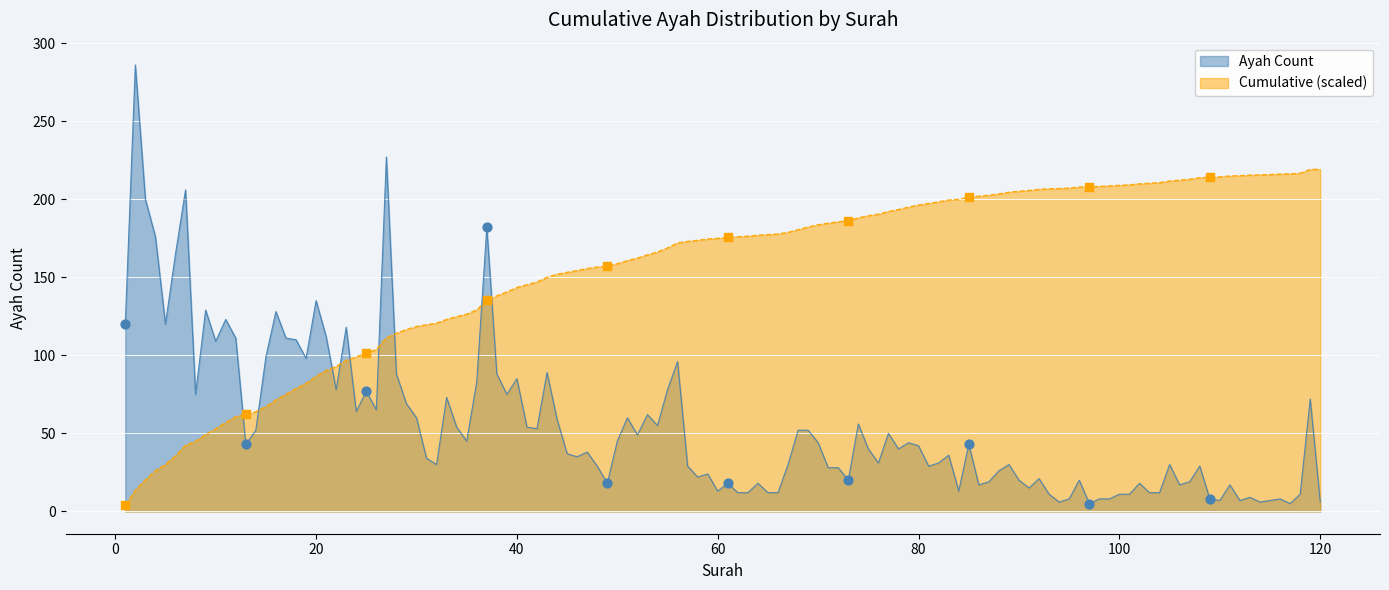

The Ayah Count series shows 13.0 at 60. True or false?

True